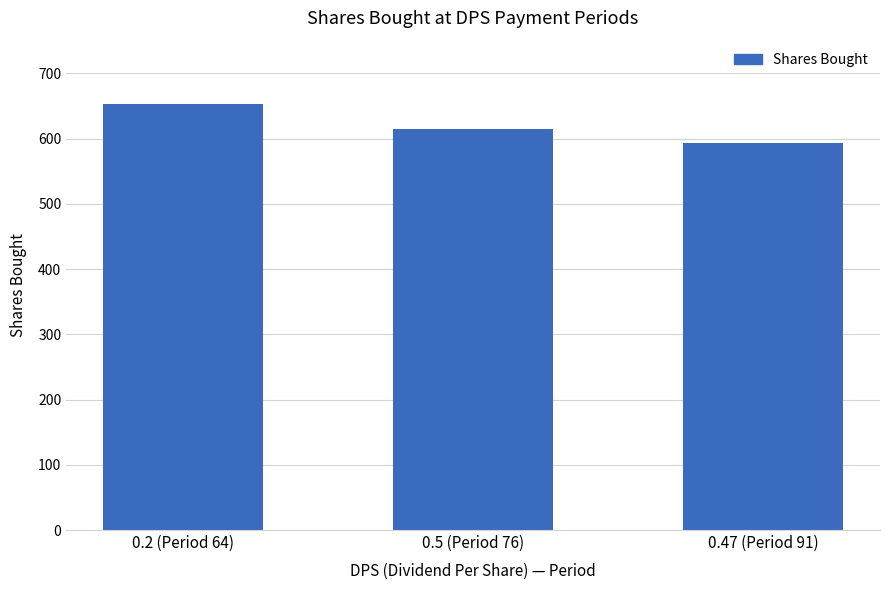

What is the label of the 3rd bar from the right?

0.2 (Period 64)